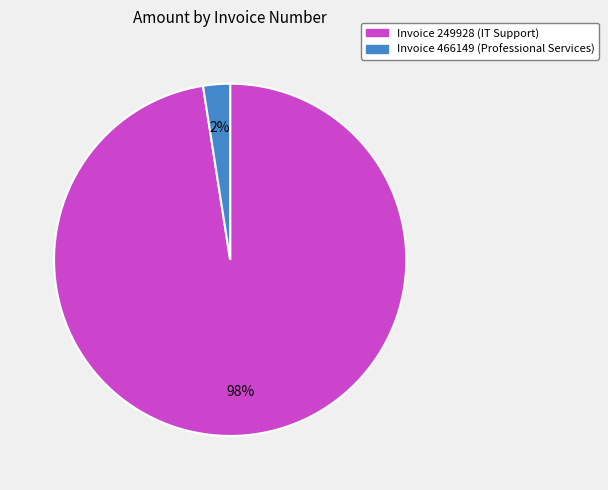

To the nearest percent, what is the average slice percentage?

50%